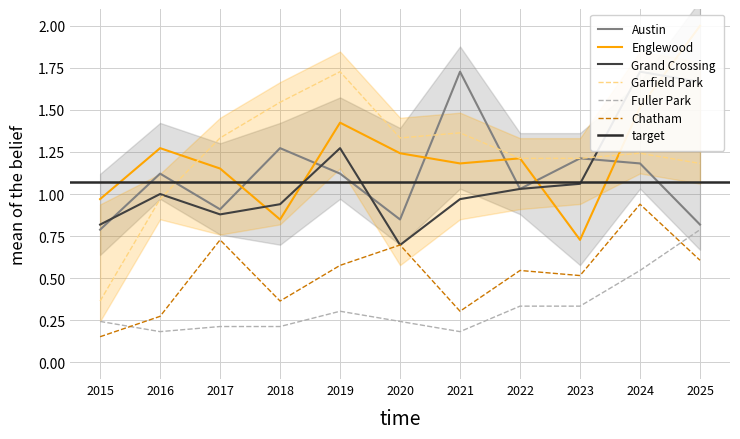

Where is the first local minimum for Austin?

2017